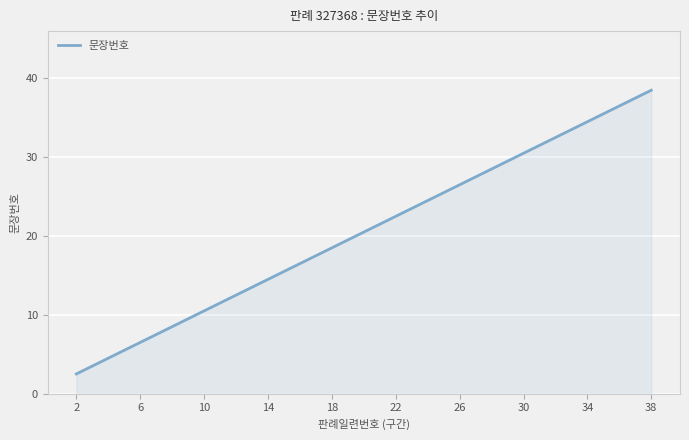

What is the difference between the maximum and minimum values?

36.0